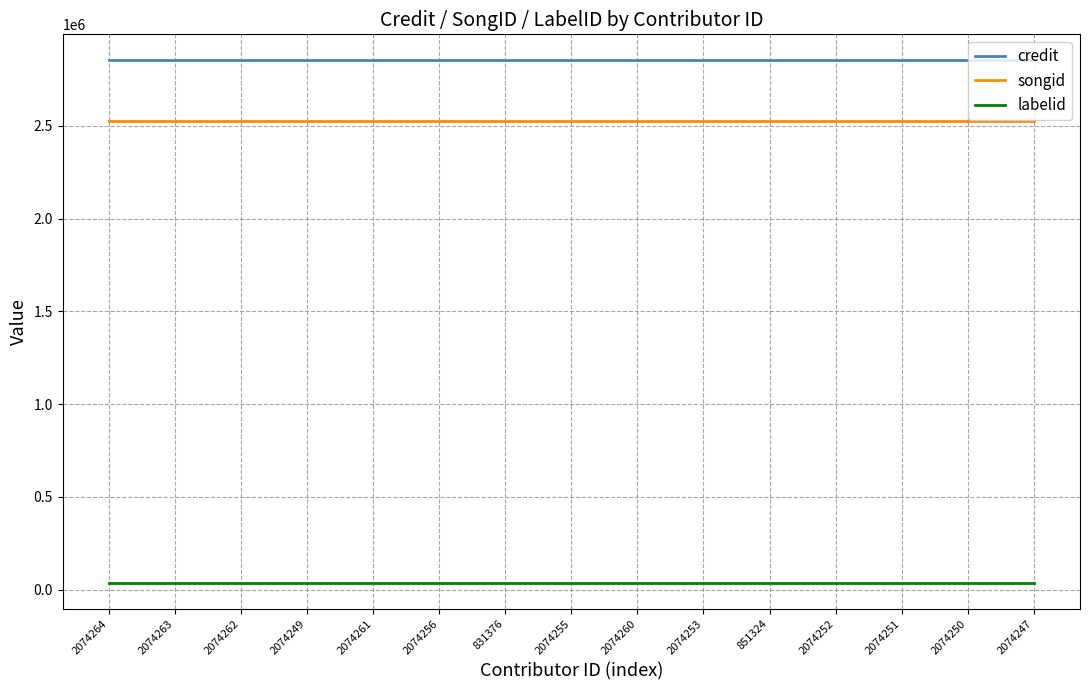

What is the maximum value shown in the chart?

2852672